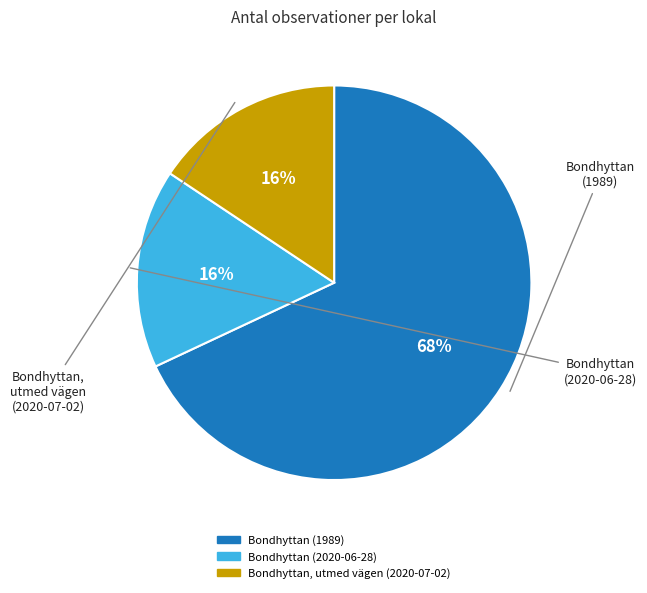

What percentage is the Bondhyttan, utmed vägen (2020-07-02) slice, to the nearest percent?

16%